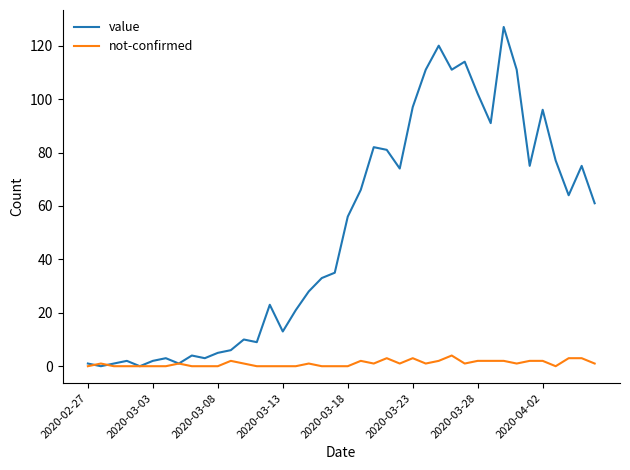

What is the greatest value displayed?

127